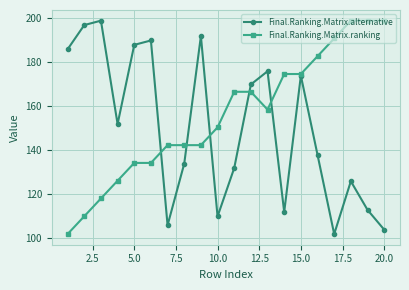

What is the lowest value of the Final.Ranking.Matrix.alternative series?

102.0